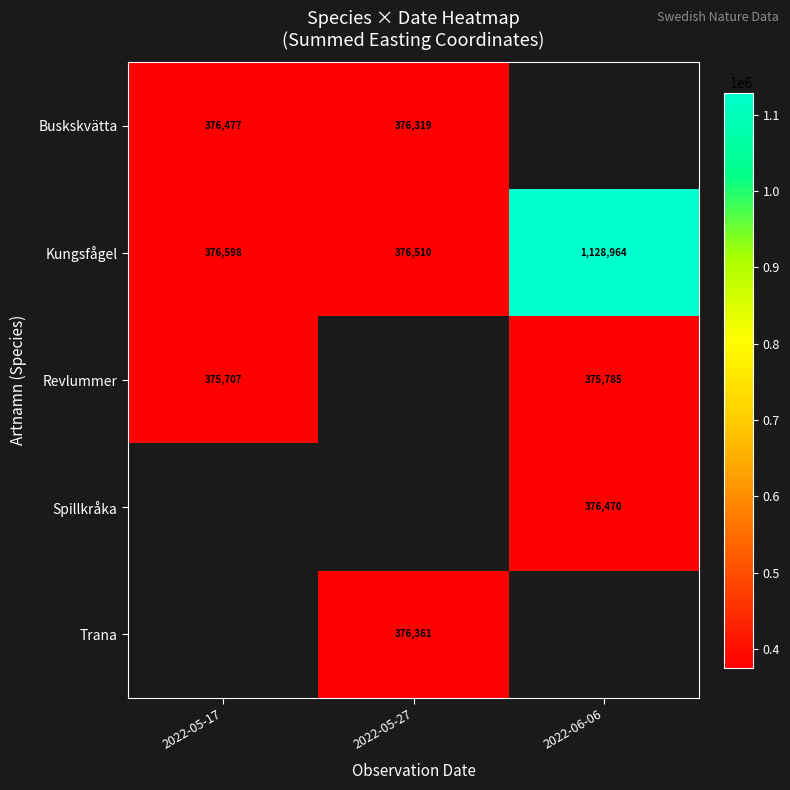

What is the greatest value displayed?

1128964.0